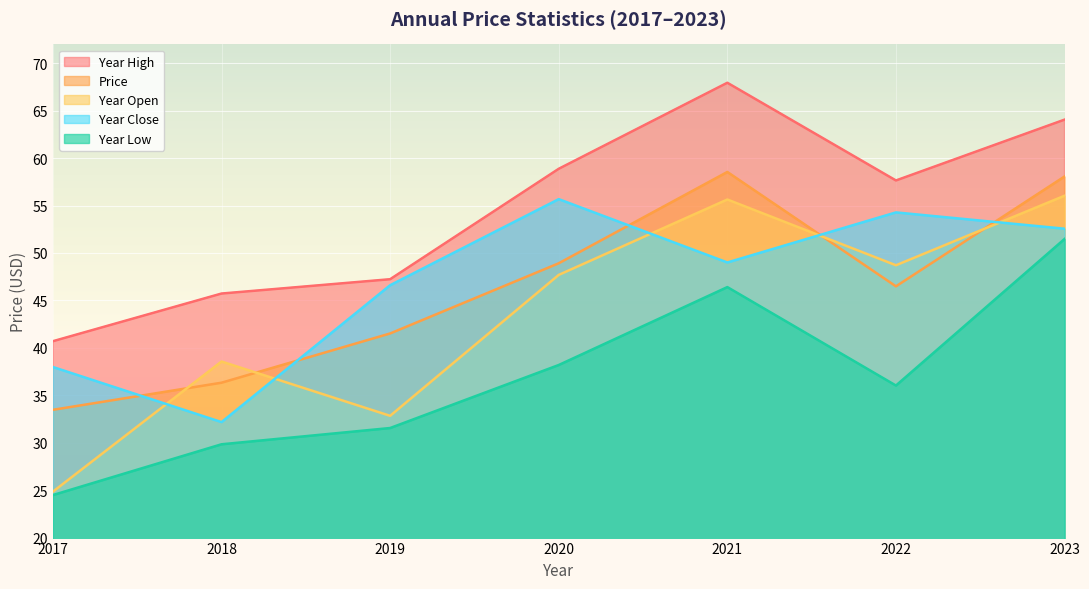

True or false: price has a value of 24.0 at 2018.

False